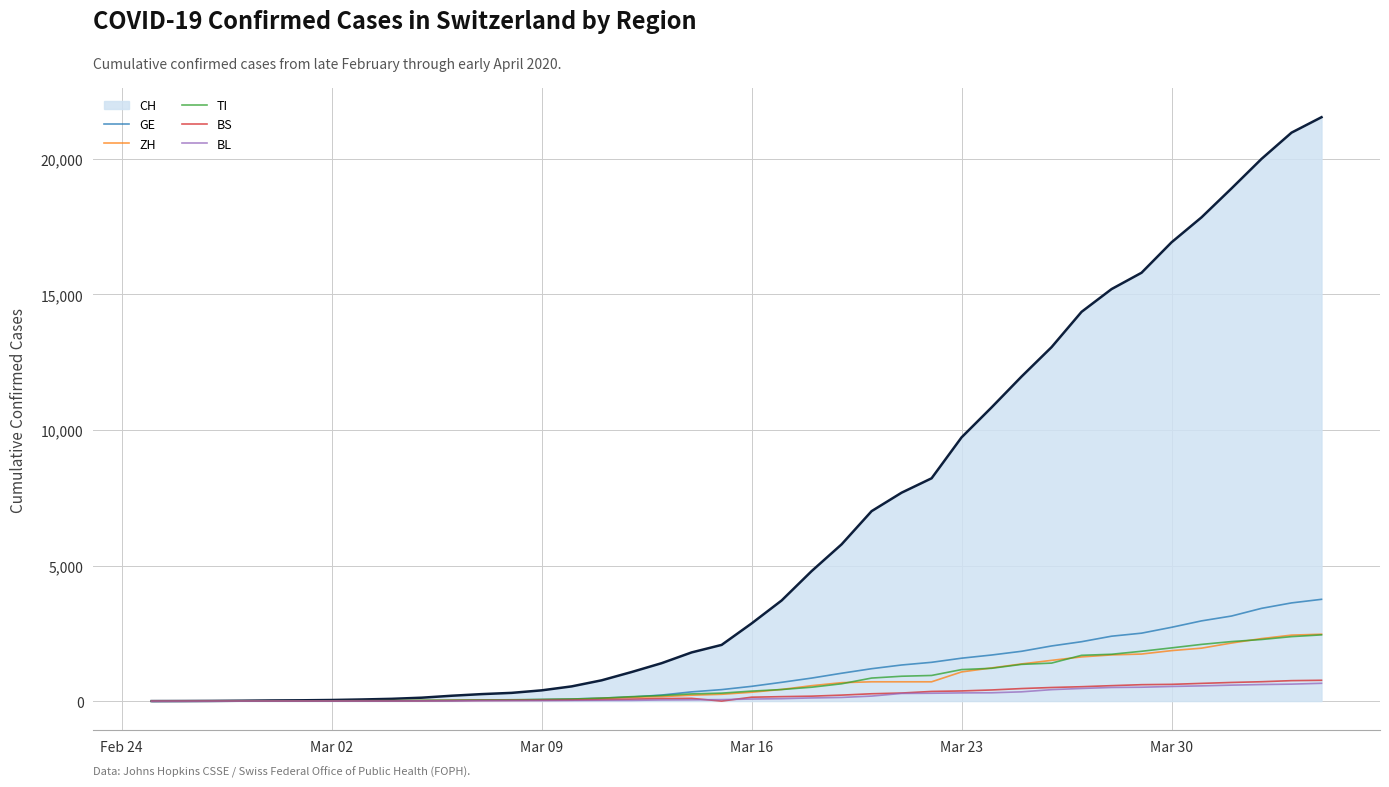

Does the chart display data point markers on the line(s)?

No